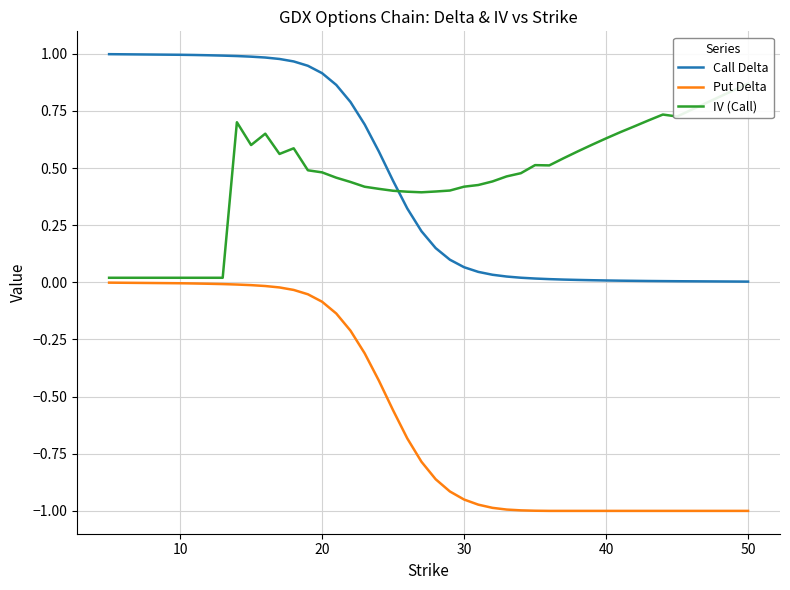

Which series has the largest range (max minus min)?

Put Delta